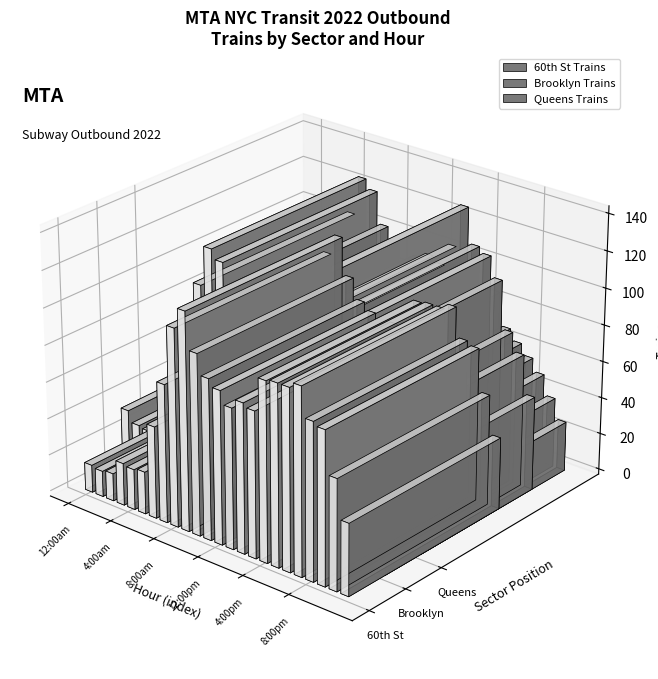

What is the sum of the Brooklyn Trains values at 3:00pm and 8:00am?

245